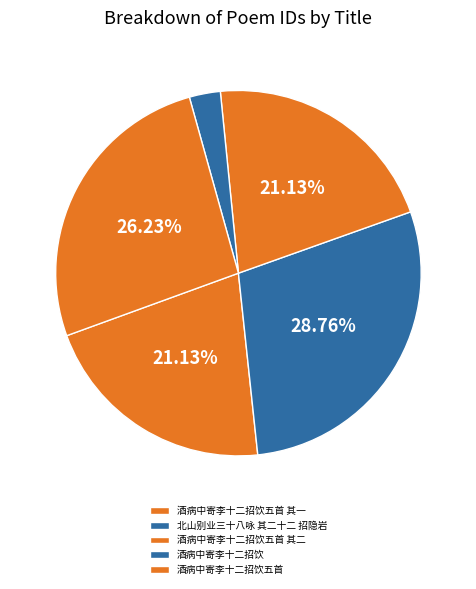

True or false: 酒病中寄李十二招饮五首 其二 accounts for 21% of the total.

True